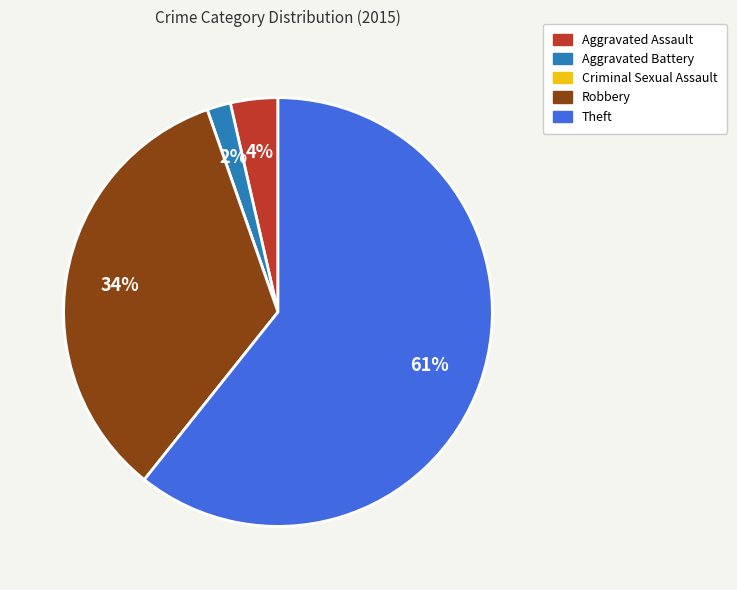

Do Theft and Aggravated Battery together represent more than half of the pie?

Yes